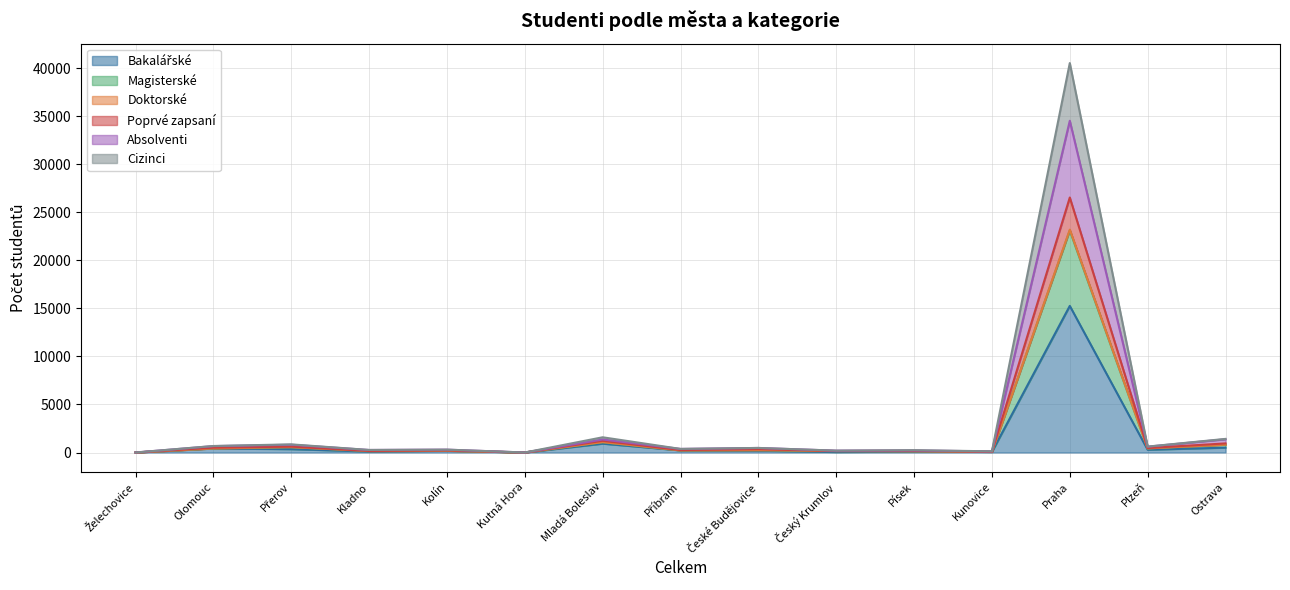

How many categories are shown in the chart?

15